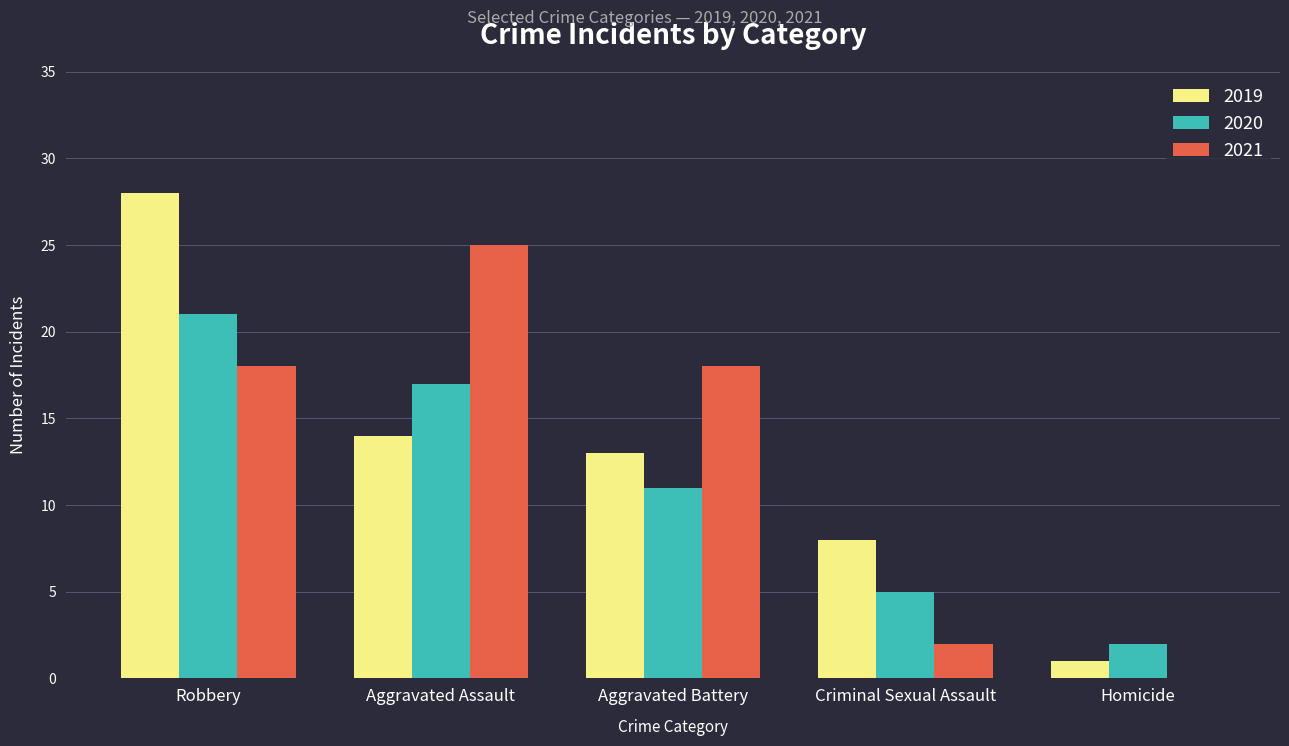

What is the maximum value shown in the chart?

28